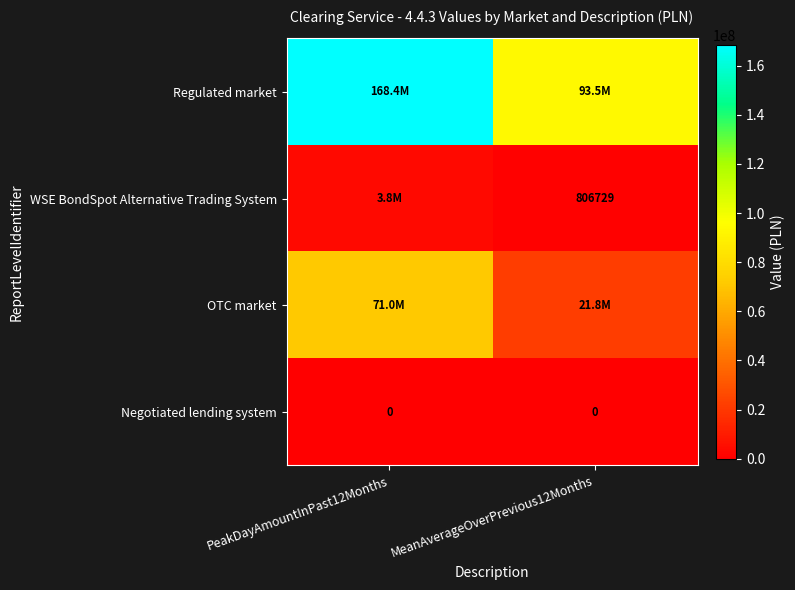

The Negotiated lending system series shows 0 at PeakDayAmountInPast12Months. True or false?

True